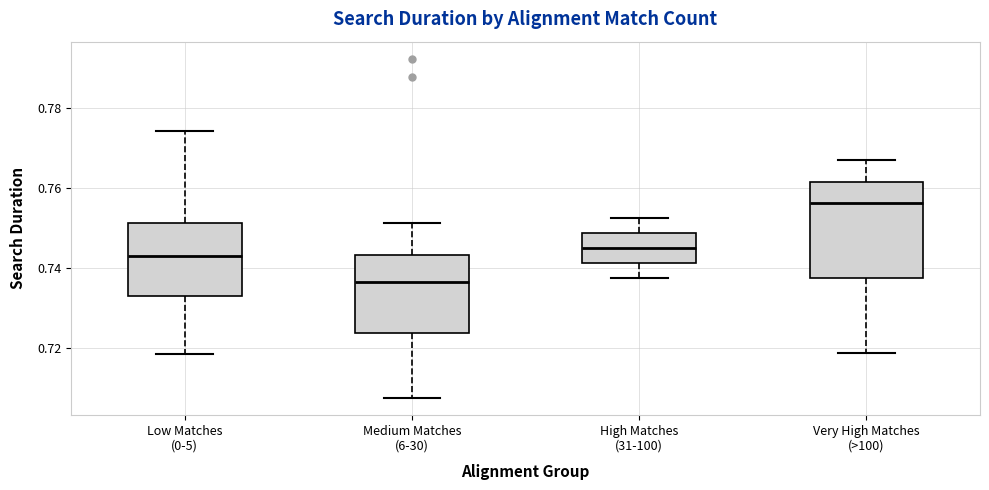

Which box is the tallest, from its lower edge to its upper edge?

Very High Matches (>100)